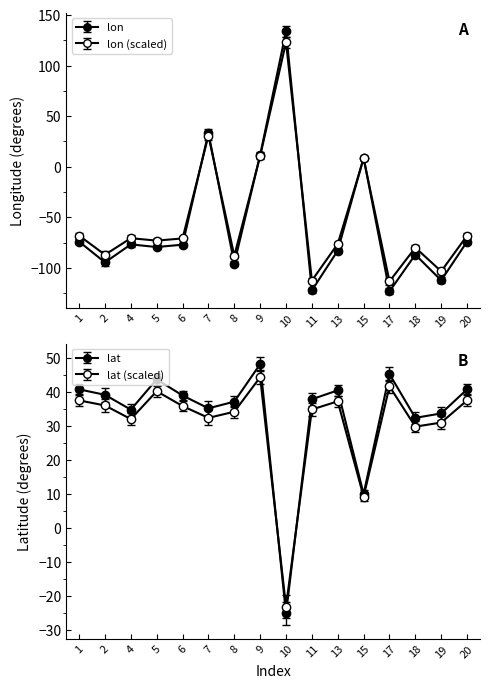

At which category does lat reach its first local peak?

5